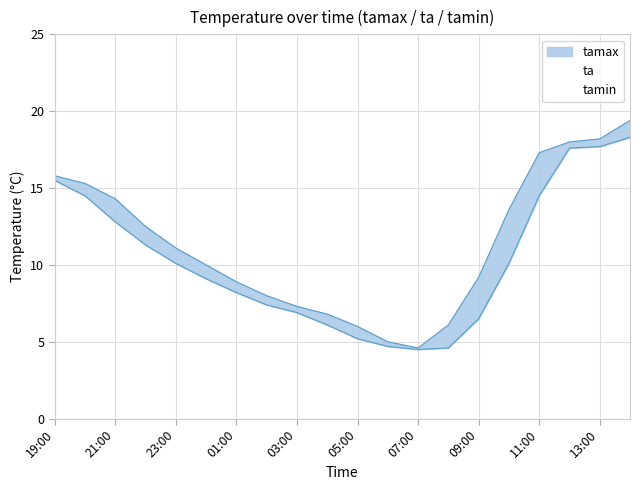

Where is the first local minimum for tamax?

07:00